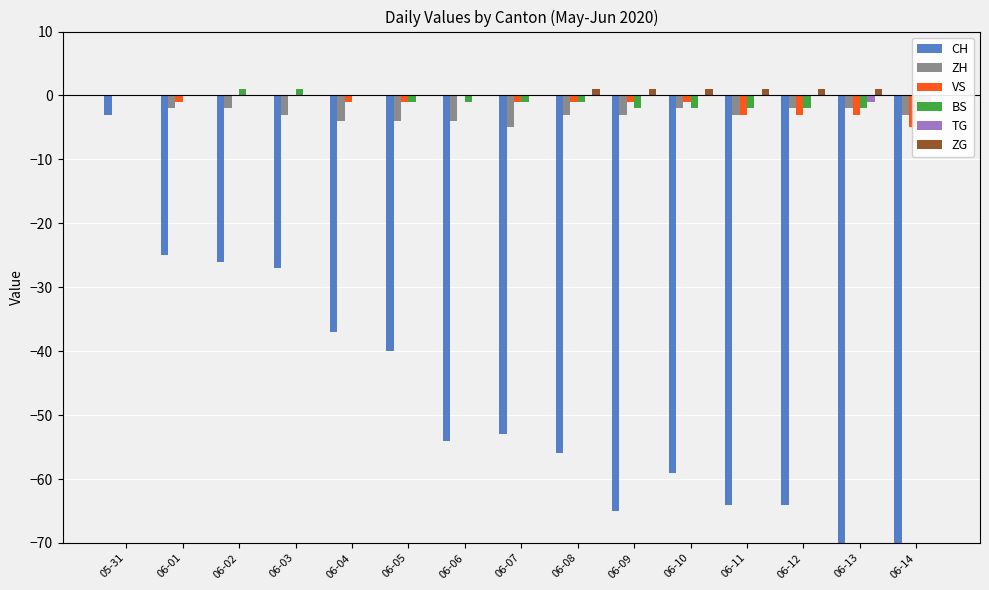

Which series has the widest spread of values?

CH